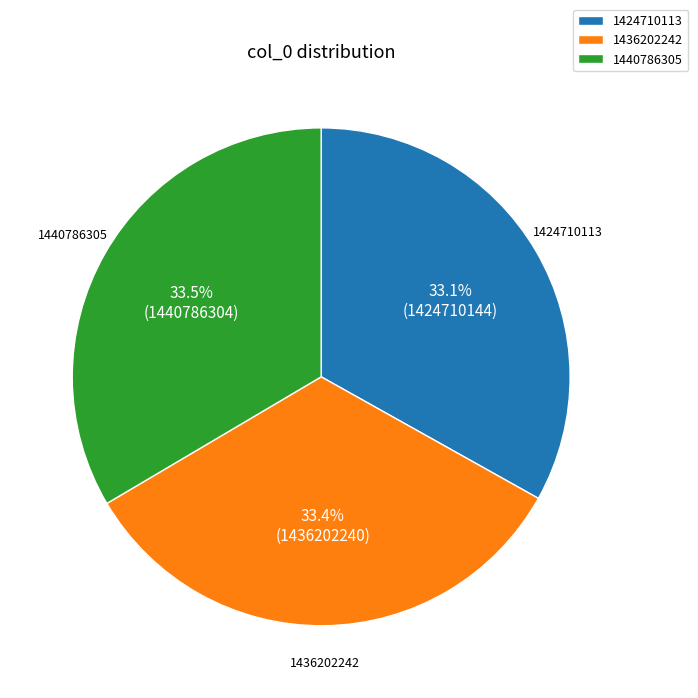

To the nearest percent, what is the combined percentage of 1440786305 and 1436202242?

67%